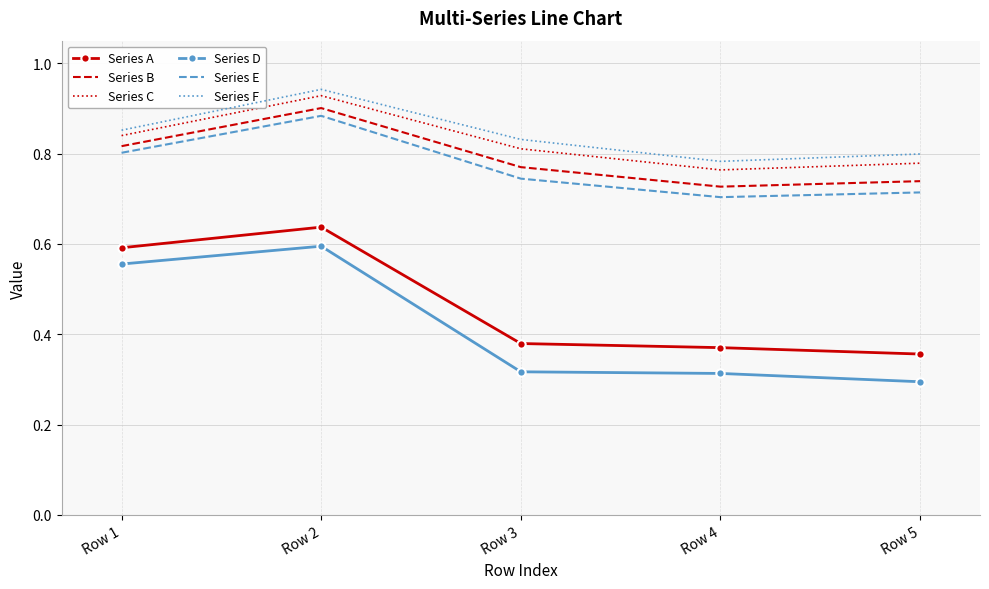

Which series has the largest range (max minus min)?

Series D